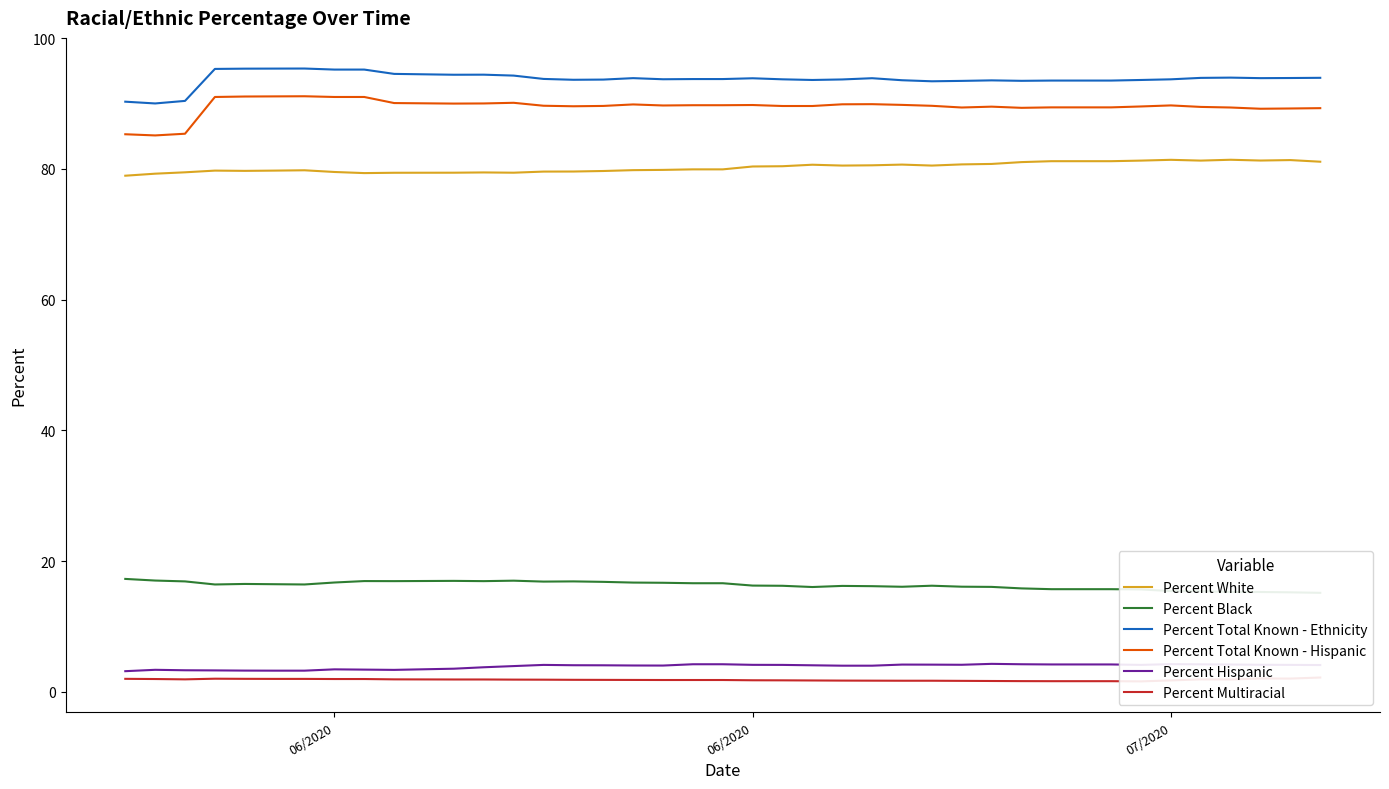

In Percent Total Known - Ethnicity, how many points are higher than both neighbors (excluding endpoints)?

7